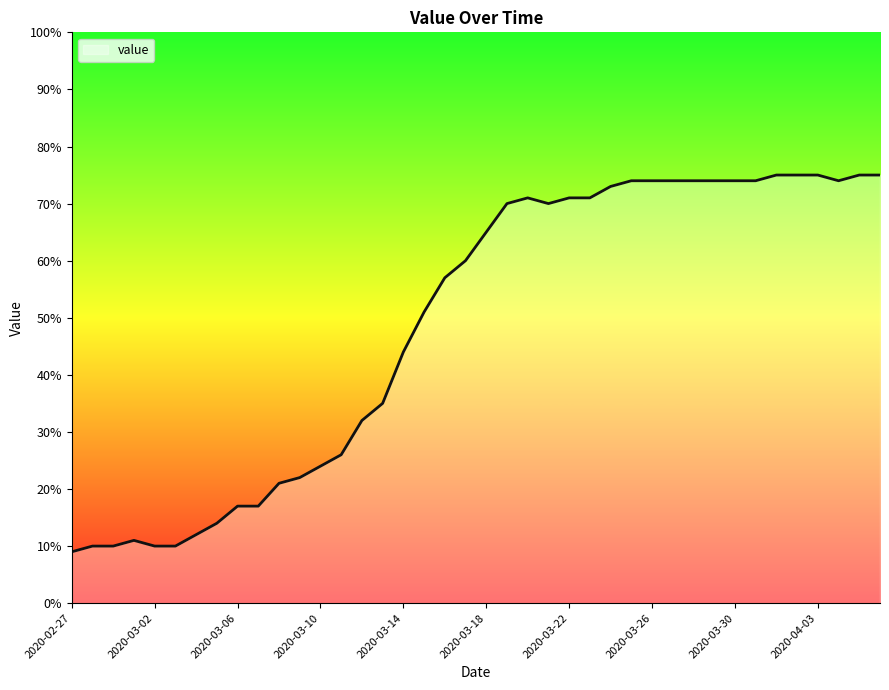

What is the difference between the maximum and second lowest values?

65